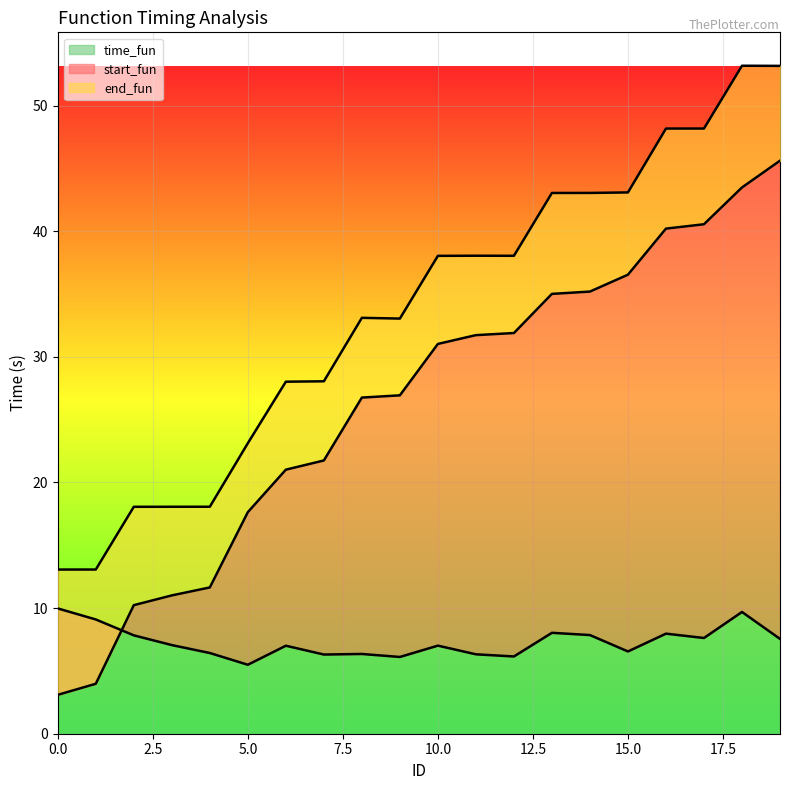

At which category is the sum across all series the highest?

18